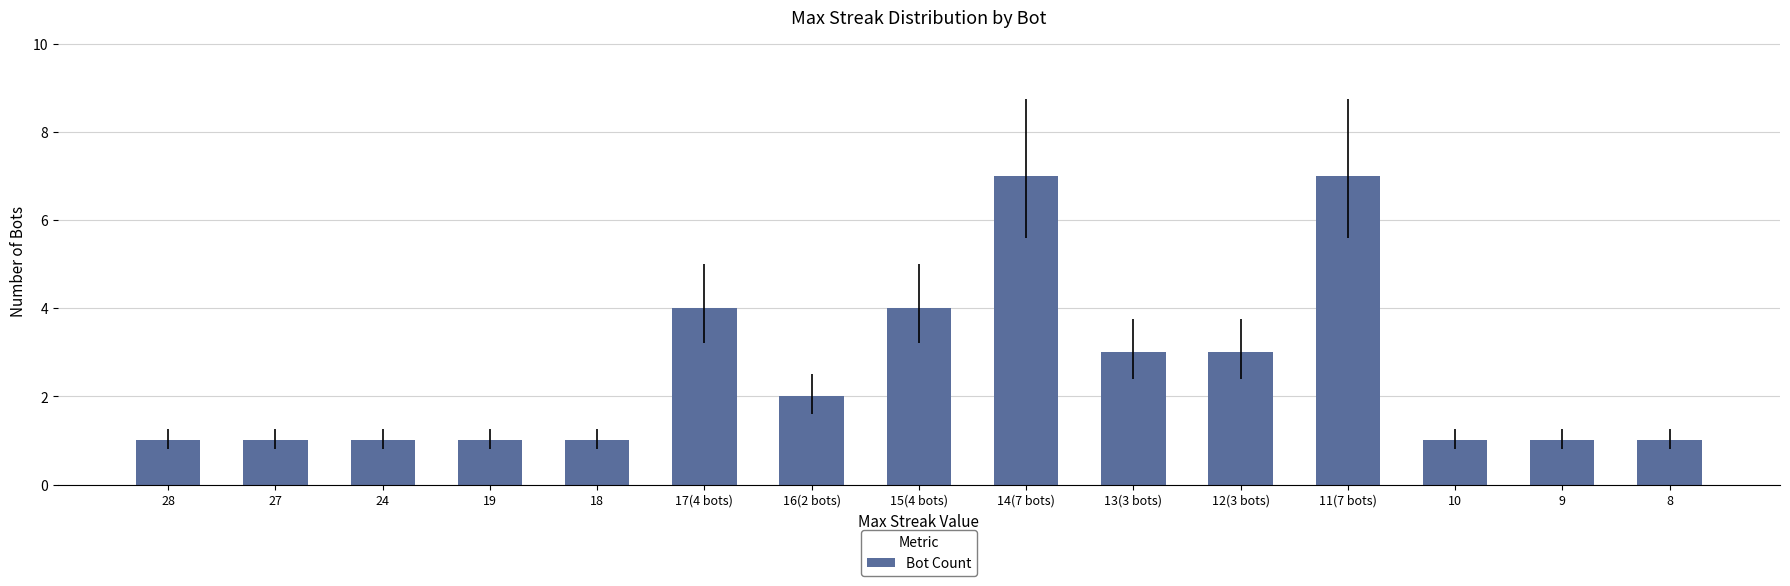

How many categories are shown in the chart?

15